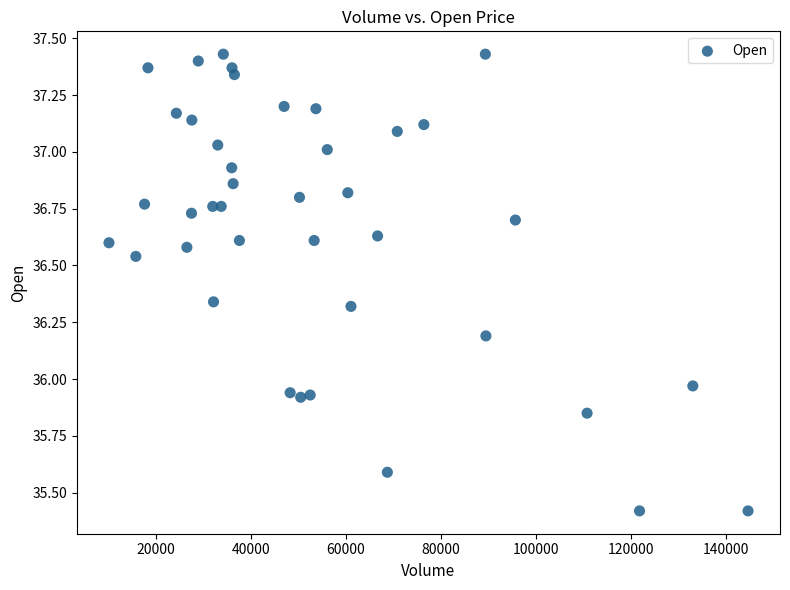

What is the range of Y values (max minus min)?

2.0